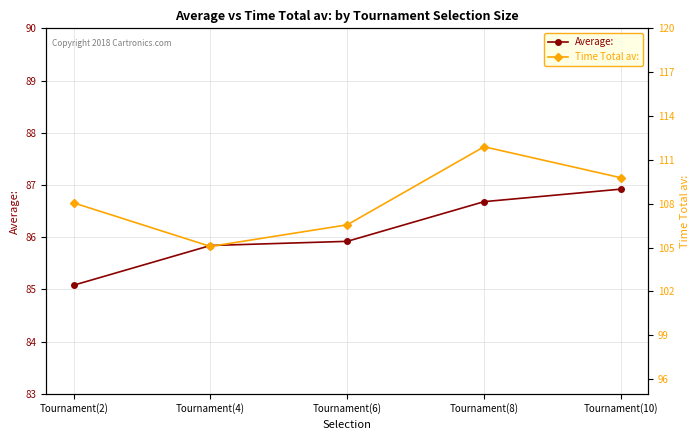

What position from the right is Tournament(6)?

3